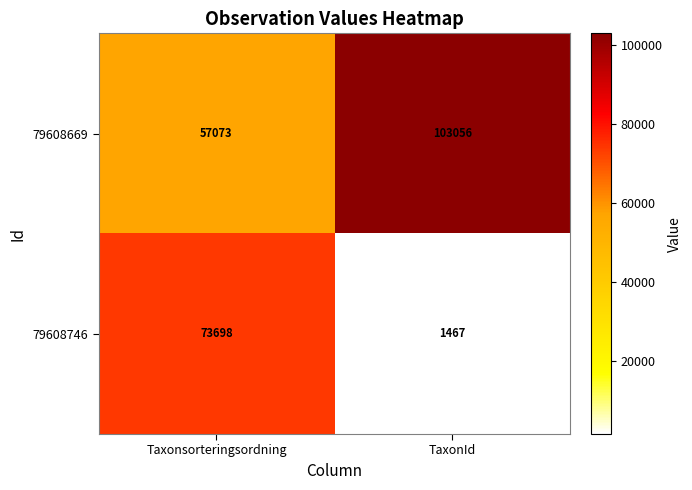

Which series has the largest range (max minus min)?

79608746